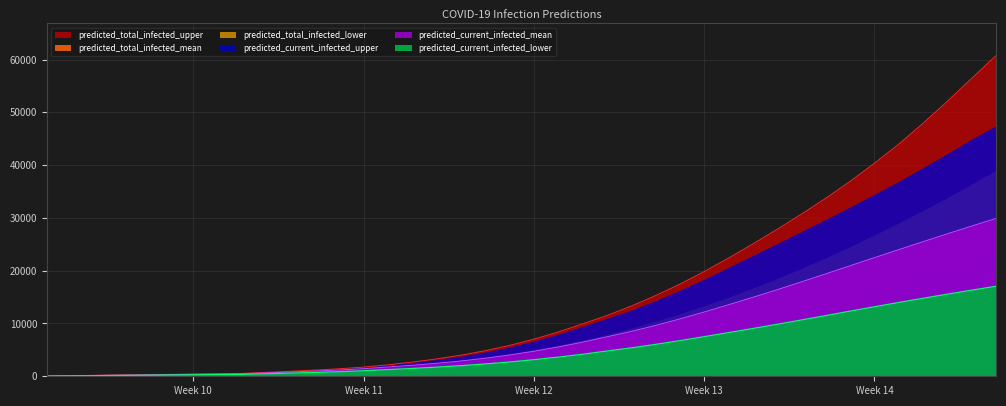

Between 2020-03-12 and 2020-03-10, which is larger?

2020-03-12